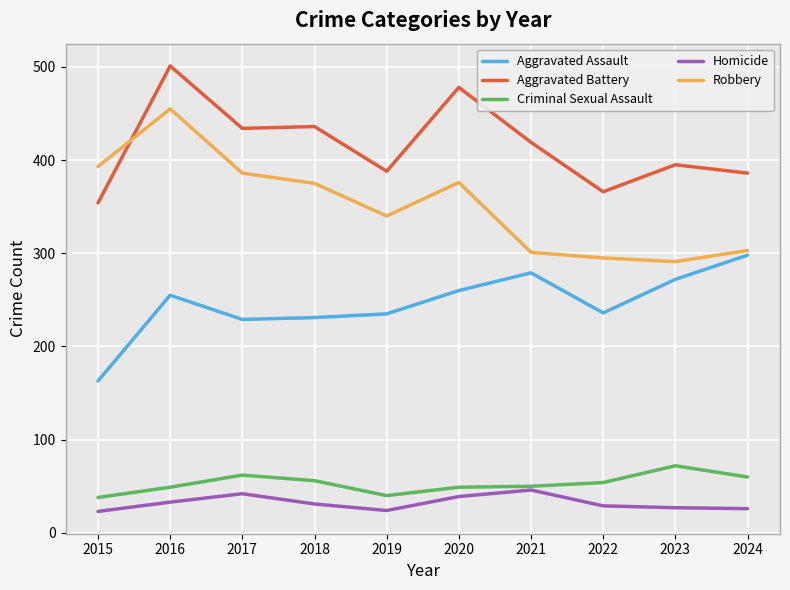

At which category does the chart reach its peak across all series?

2016